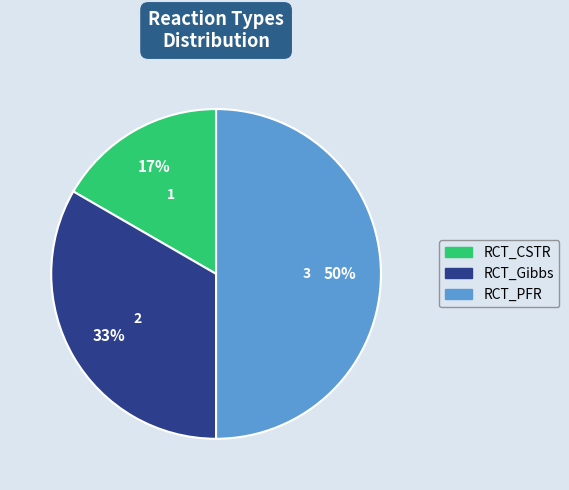

To the nearest percent, what is the difference between the largest and smallest slice percentages?

33%